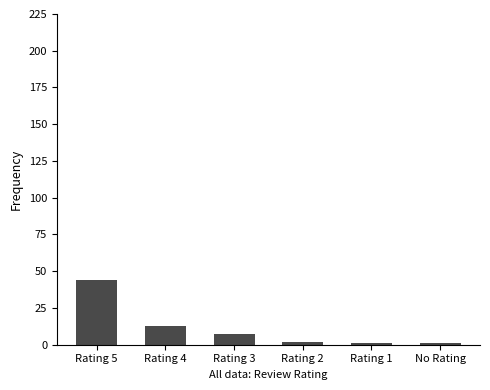

What is the value of the 3rd bar from the left?

7